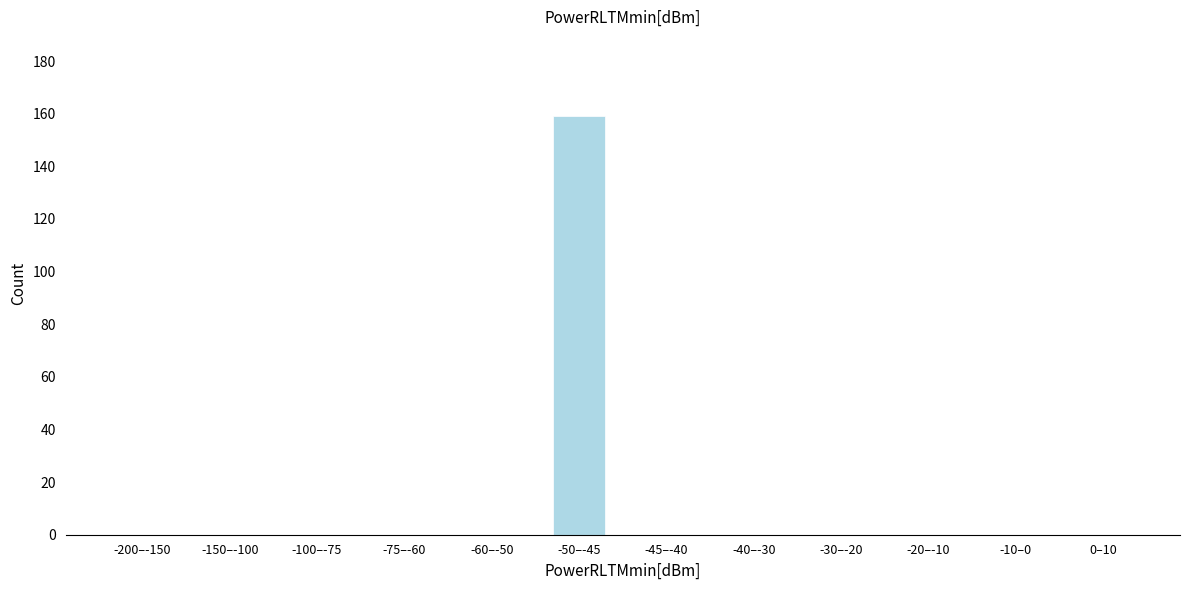

Reading left to right, what are all the values shown in this chart?

-200–-150=0	-150–-100=0	-100–-75=0	-75–-60=0	-60–-50=0	-50–-45=159	-45–-40=0	-40–-30=0	-30–-20=0	-20–-10=0	-10–0=0	0–10=0